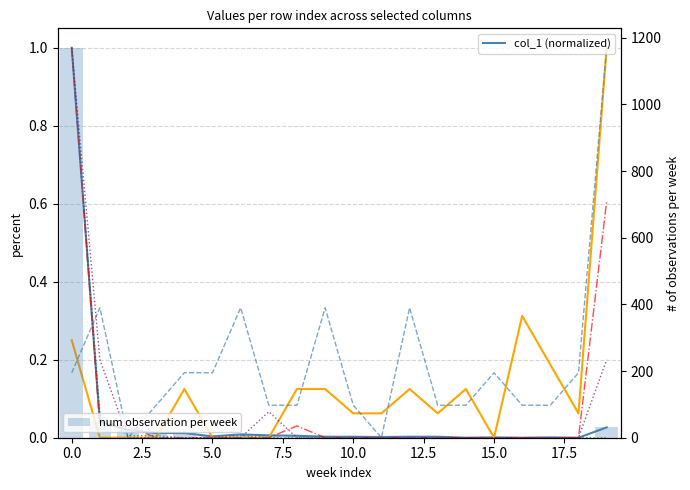

Is it true that col_1 equals 0.0 at 3?

True